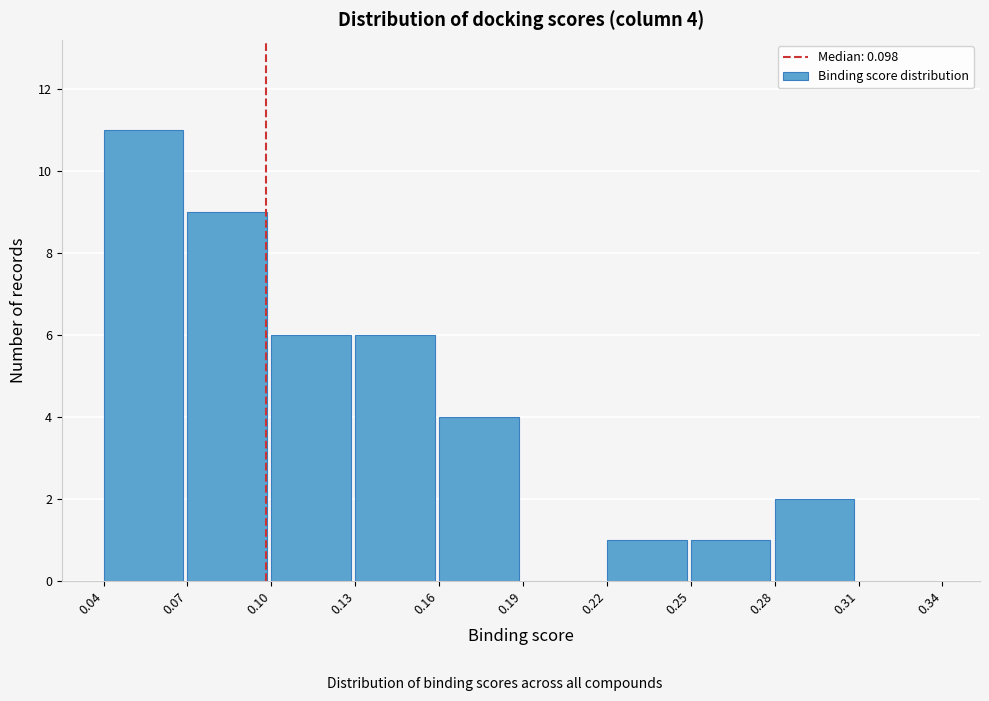

Which range on the x-axis has the tallest bar?

0.04 to 0.07